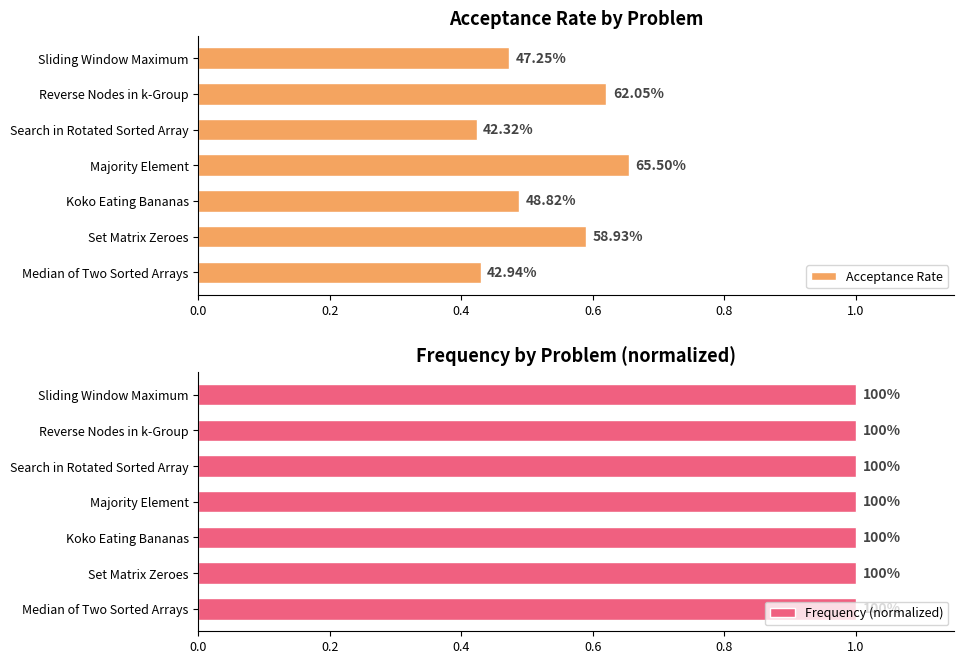

At how many categories does at least one series exceed 0?

7